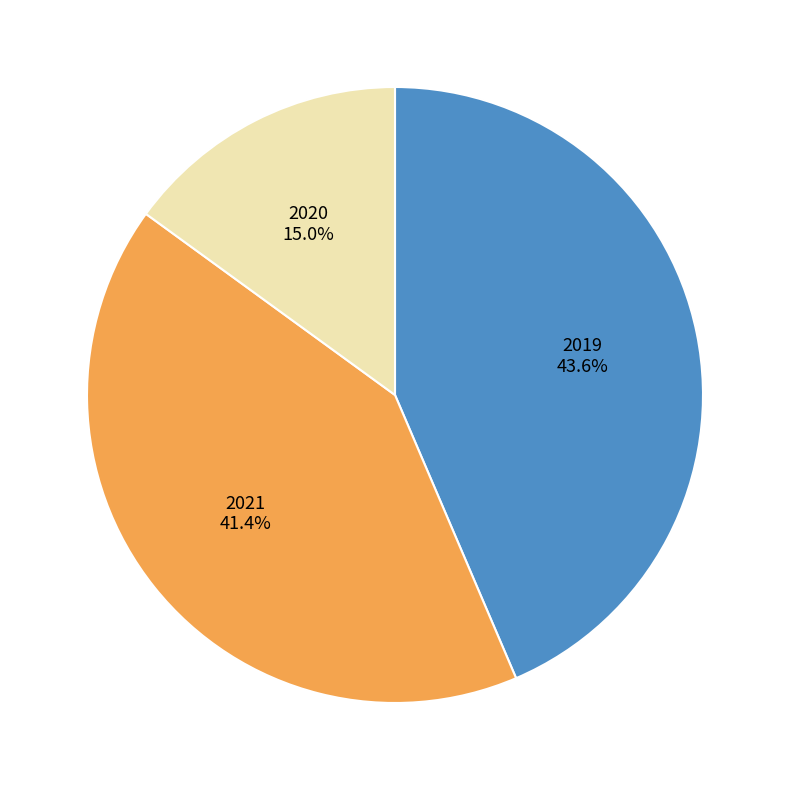

What percentage is the 2021 slice, to the nearest percent?

41%